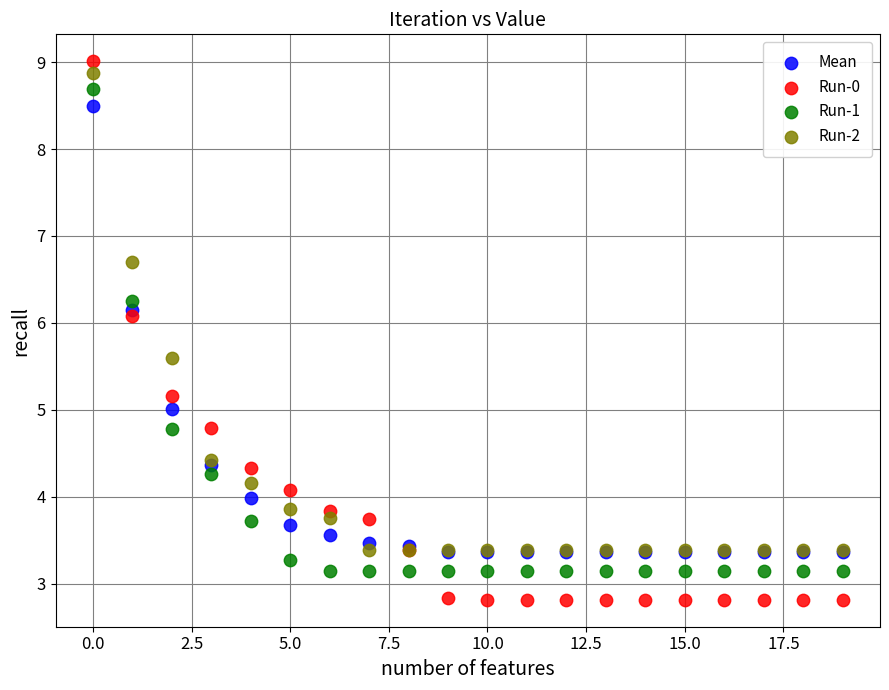

Which series contains the lowest Y value?

Run-0